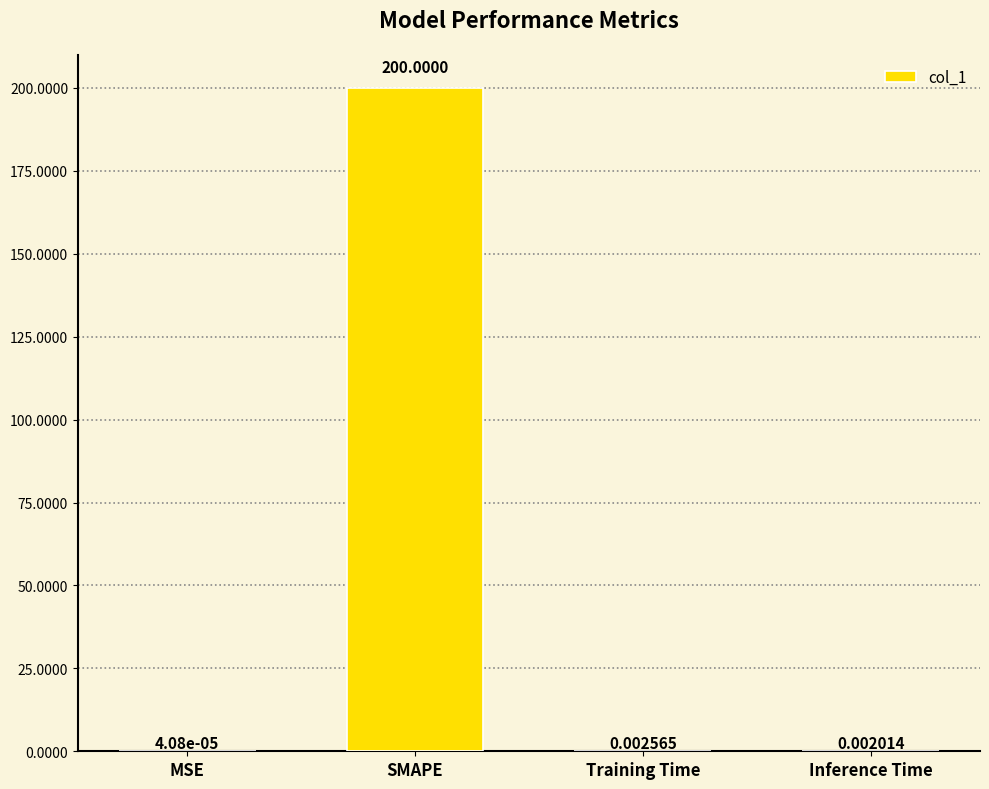

At which label is the value closest to 100?

Training Time